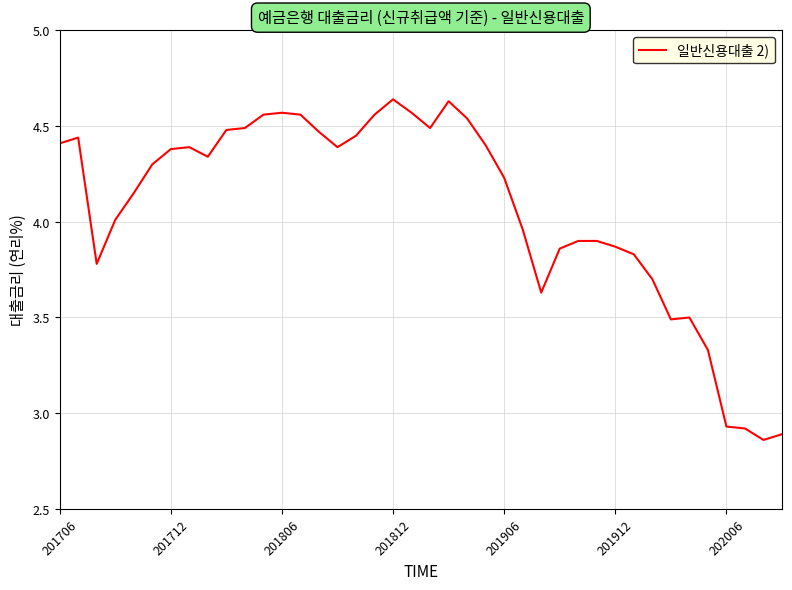

Is it true that the value at 201912 is 5.6?

False